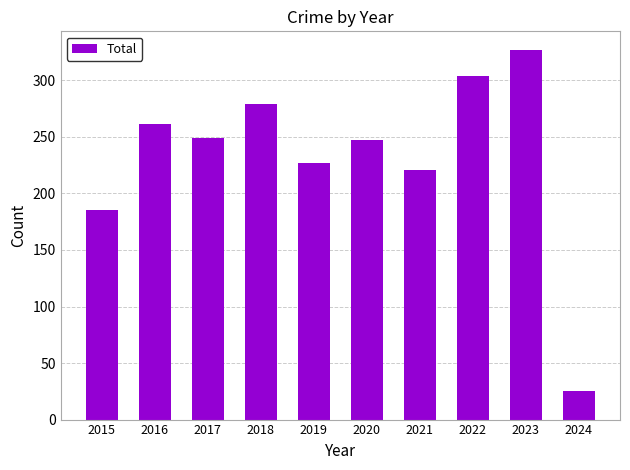

Are the bars grouped side by side (vs. stacked)?

No